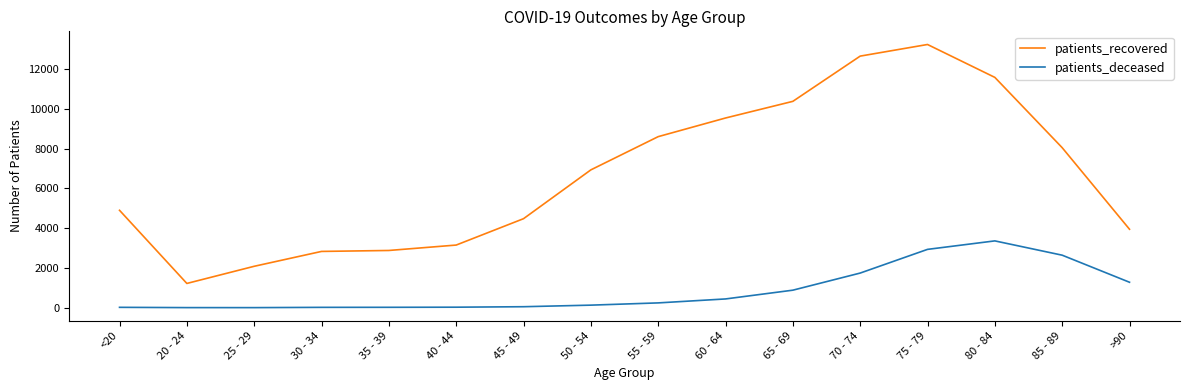

Which series has the widest spread of values?

patients_recovered